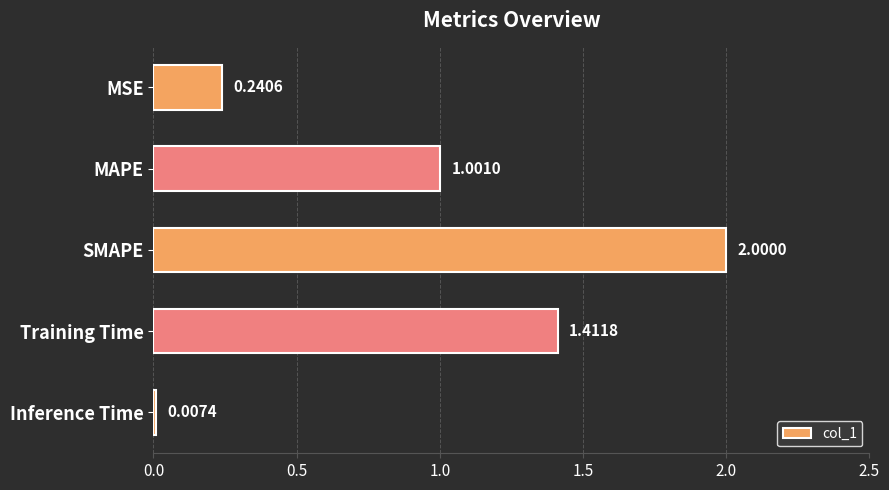

At which label is the value closest to 1?

MAPE